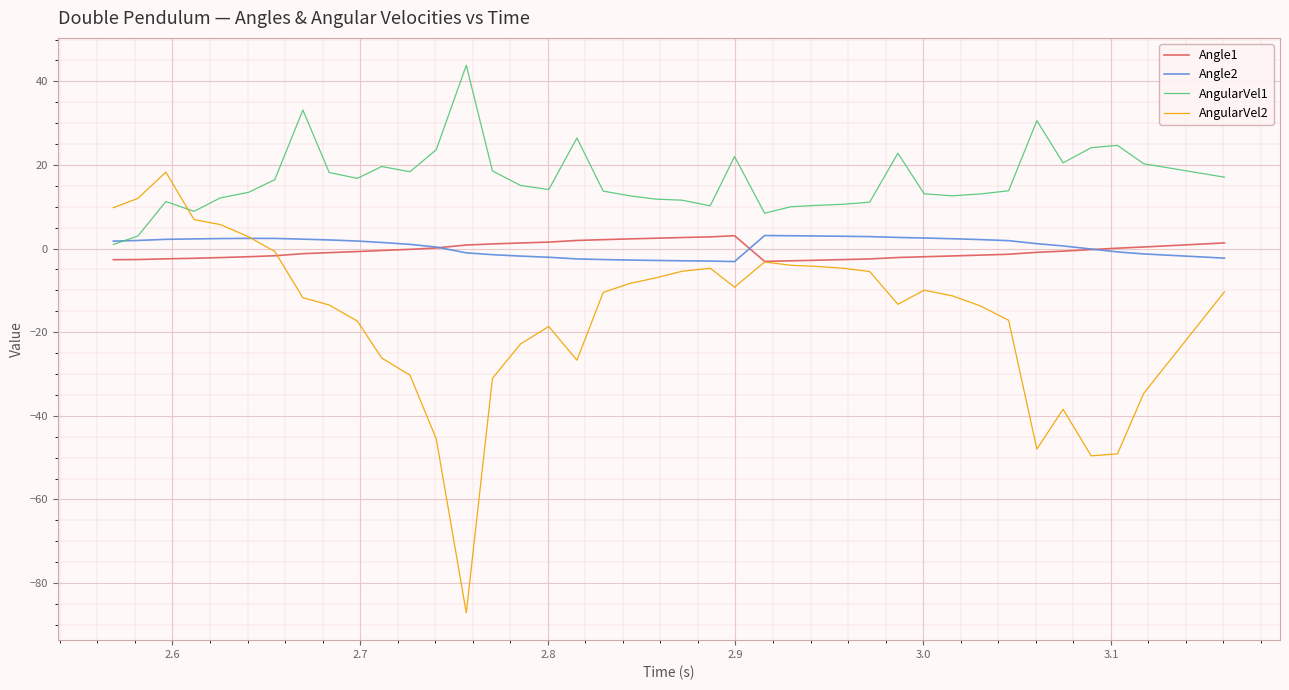

What is the maximum value for AngularVel1?

43.9